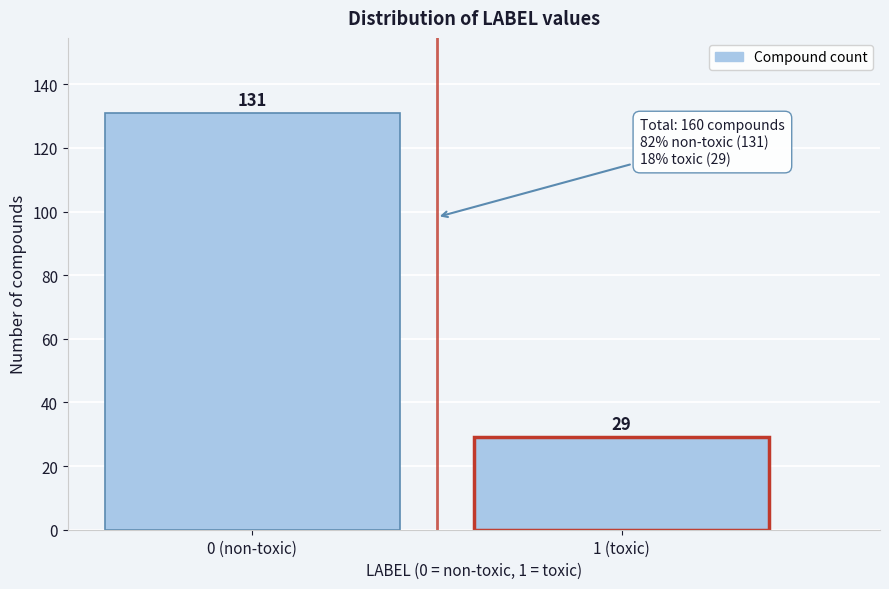

Reading left to right, transcribe all the data shown in this chart.

131	29